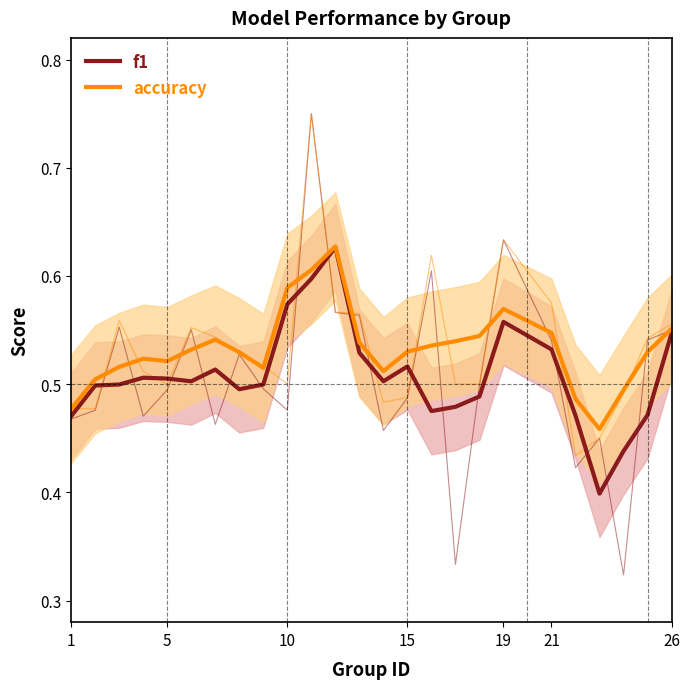

True or false: f1 and accuracy cross at least once.

False